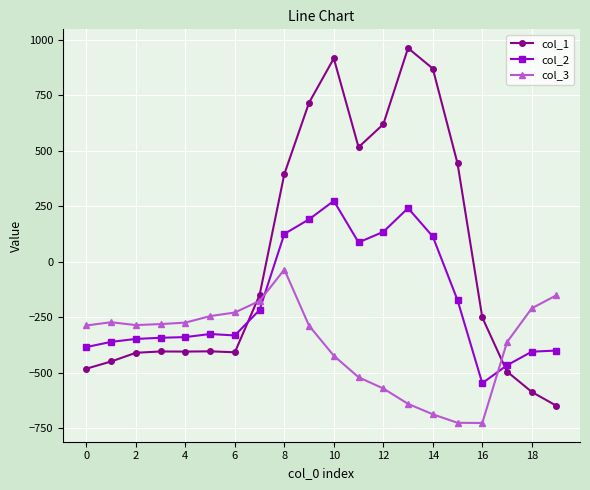

What is the difference between the second highest and second lowest values in the col_2 series?

708.0